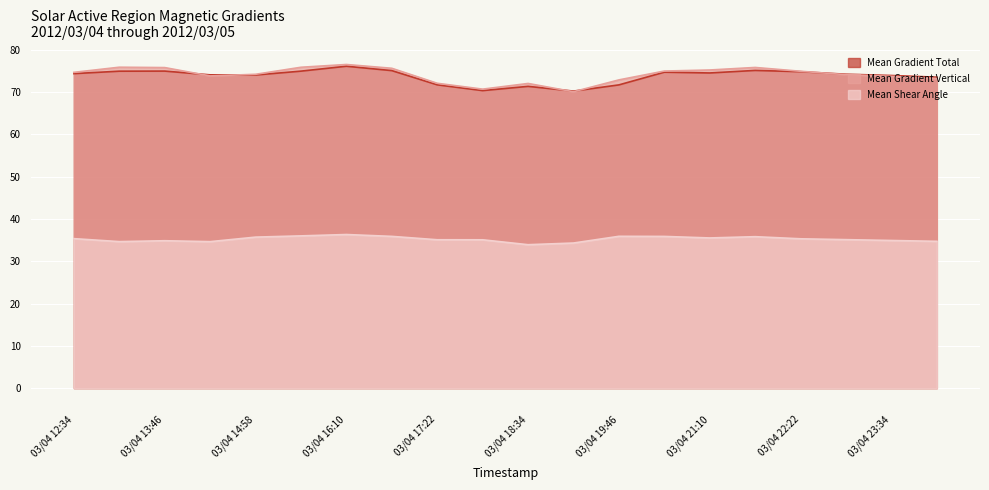

The value of Mean Gradient Vertical at 03/04 14:22 is 39.4. True or false?

False